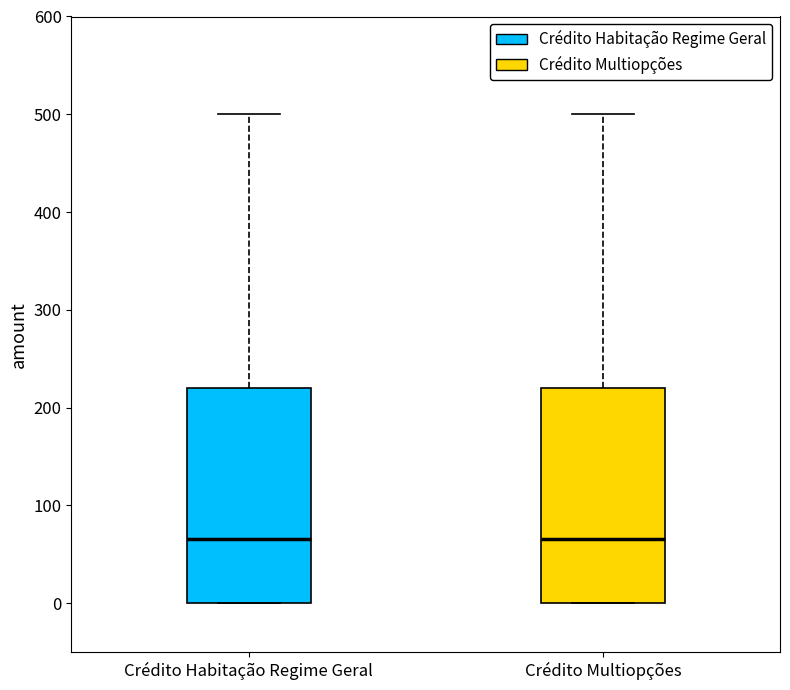

Reading left to right, read every box against the y-axis: the position of its median line, the range the box covers, and the ends of its whiskers. The values are not printed on the chart, so give them approximately, as read against the axis.

Crédito Habitação Regime Geral: median 70, box 0 to 220, whiskers 0 to 500
Crédito Multiopções: median 70, box 0 to 220, whiskers 0 to 500